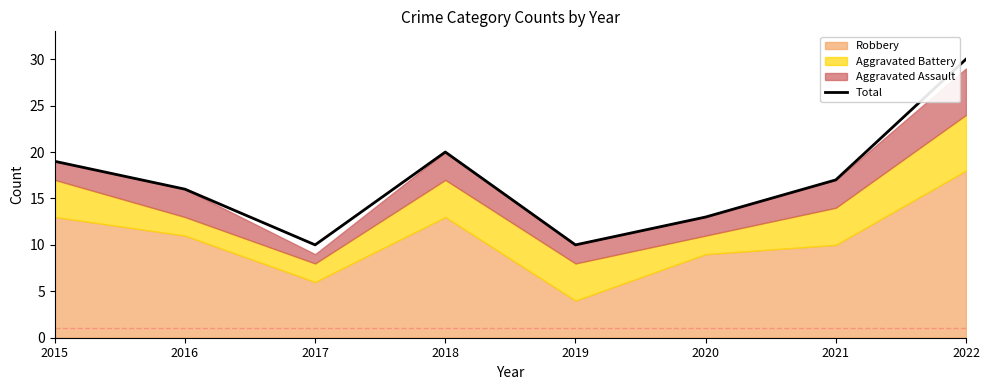

What is the ratio of the value at 2021 to the value at 2020?

1.3